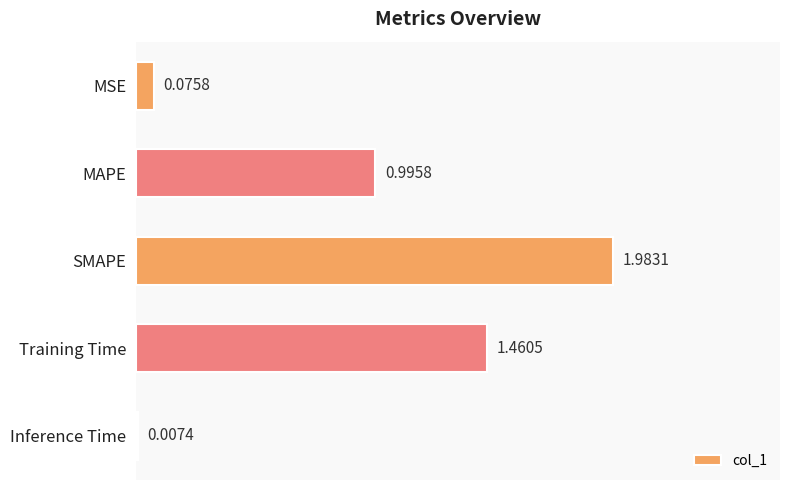

Which has a higher value, SMAPE or Inference Time?

SMAPE